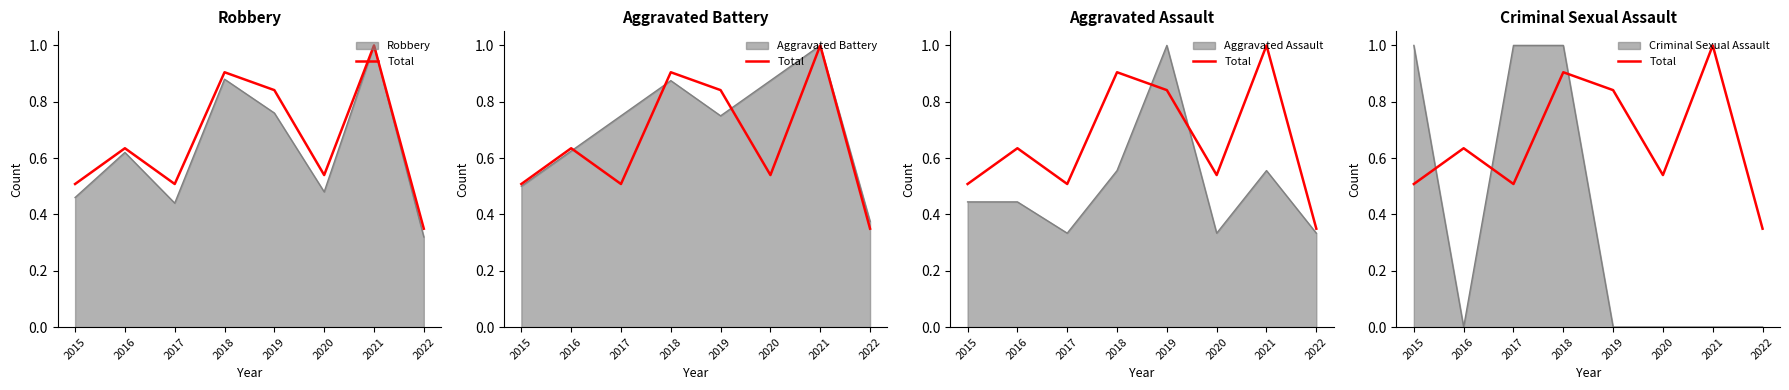

Is it true that the value at 2019 is 0.8?

True